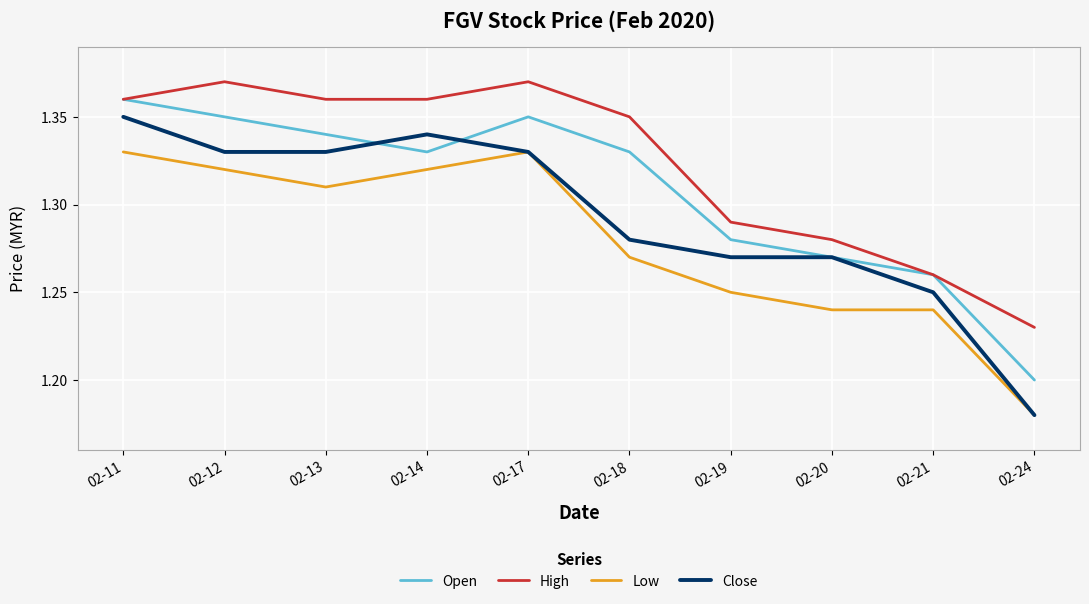

True or false: Low and Open intersect in this chart.

False